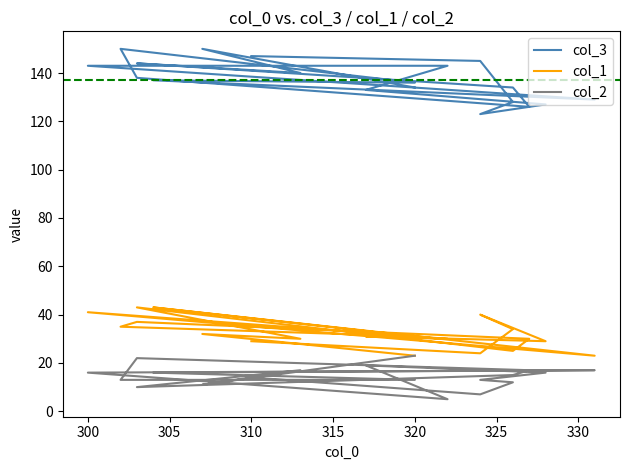

How many values in the col_1 series are below 31?

9